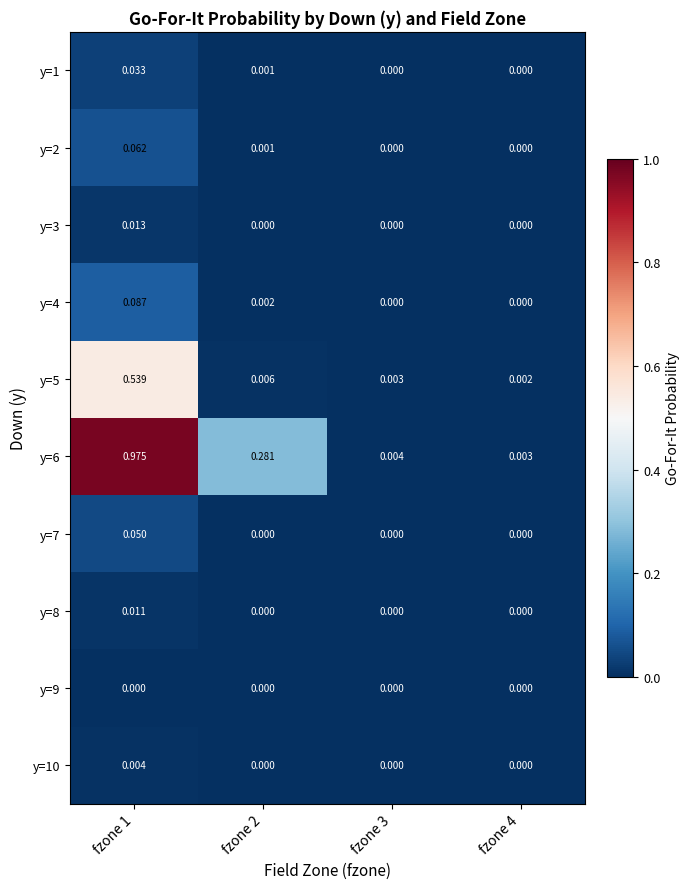

At how many categories does at least one series exceed 0?

4